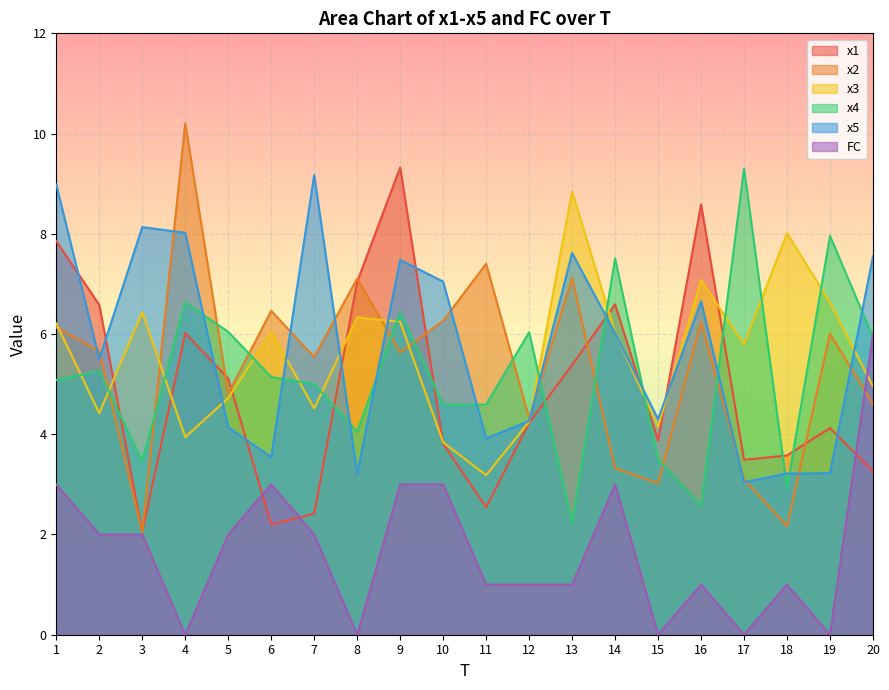

What is the value of the x1 point at the 12th from the left?

4.2